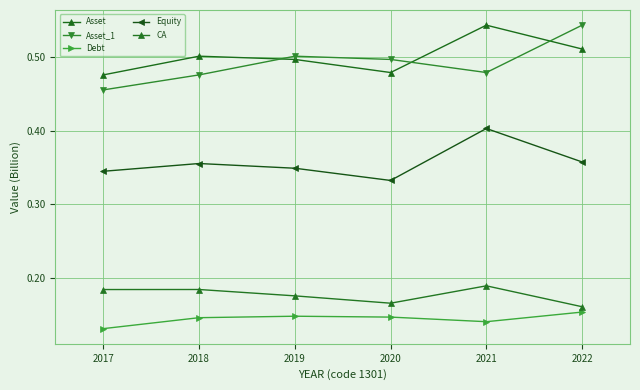

How many interior local peaks does the Asset series have?

2